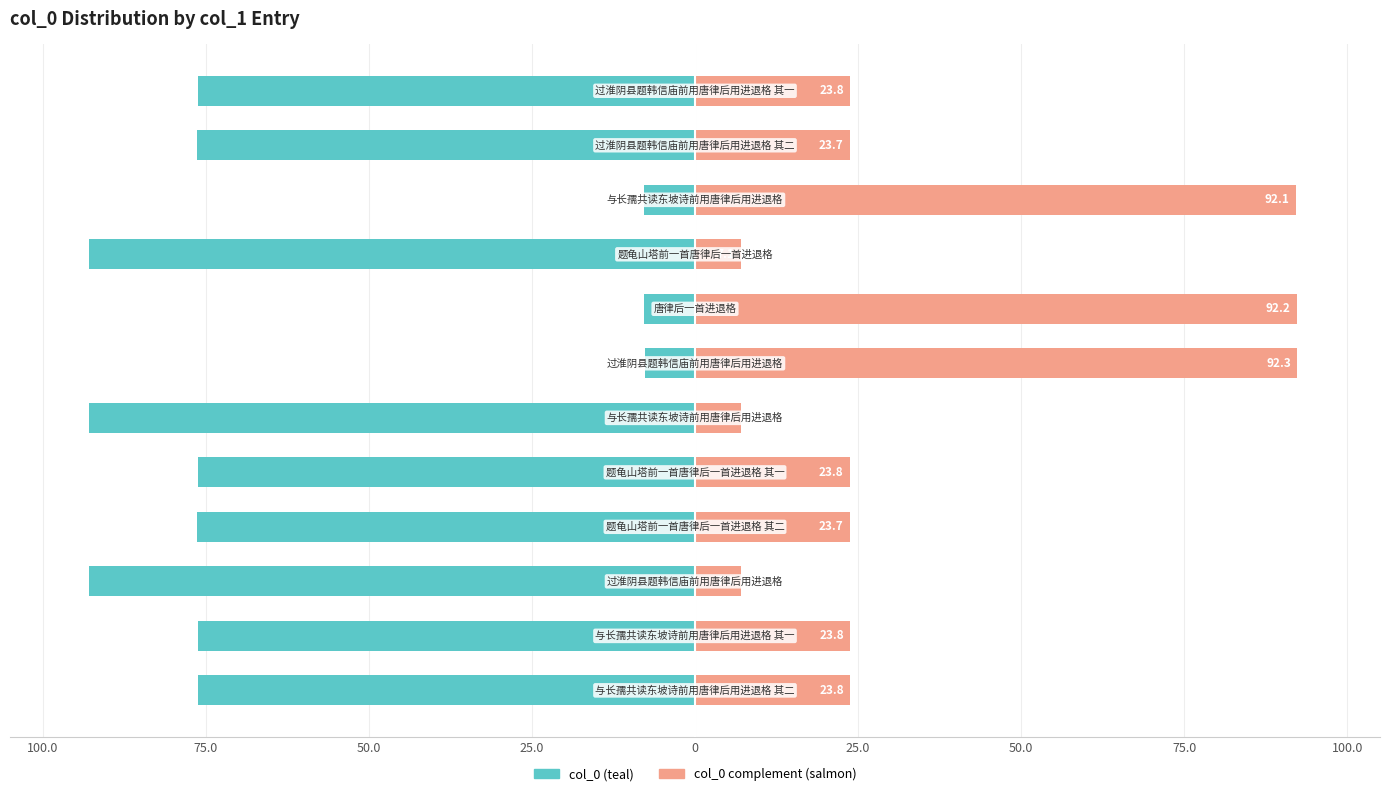

Which series has the widest spread of values?

col_0